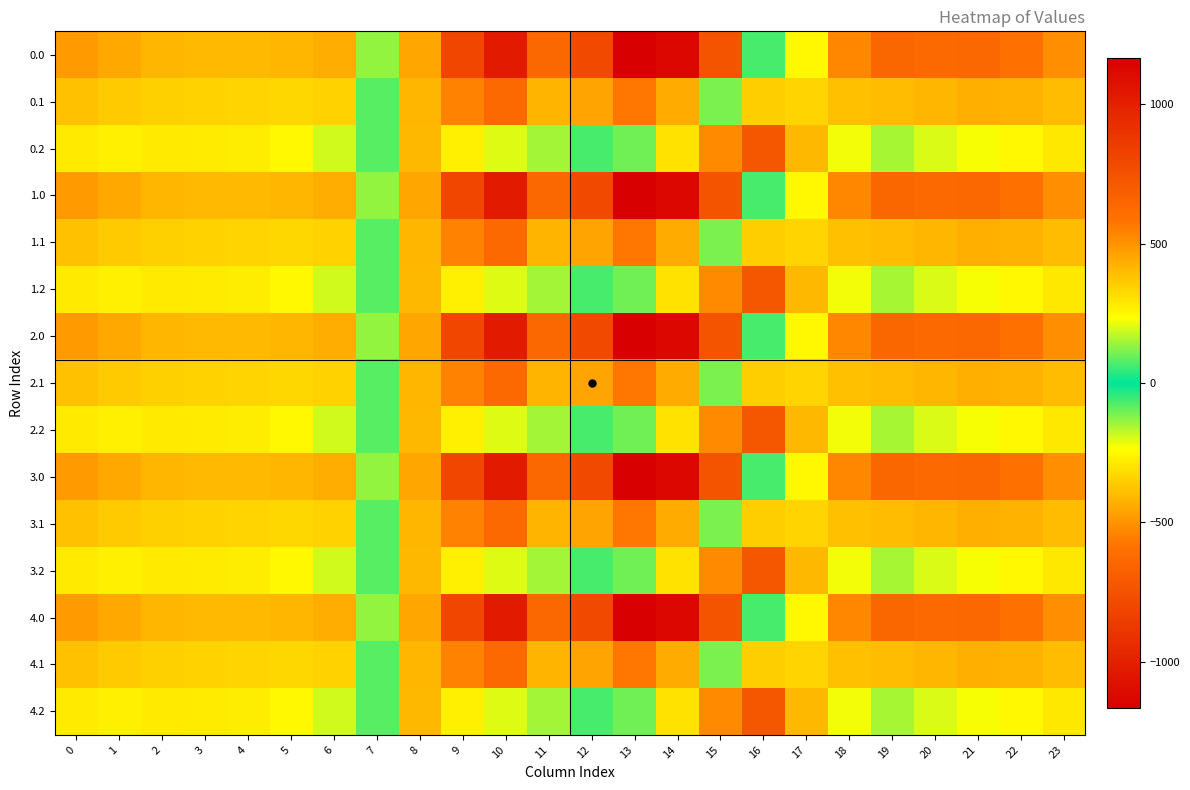

Which category has the lowest value across all series?

16